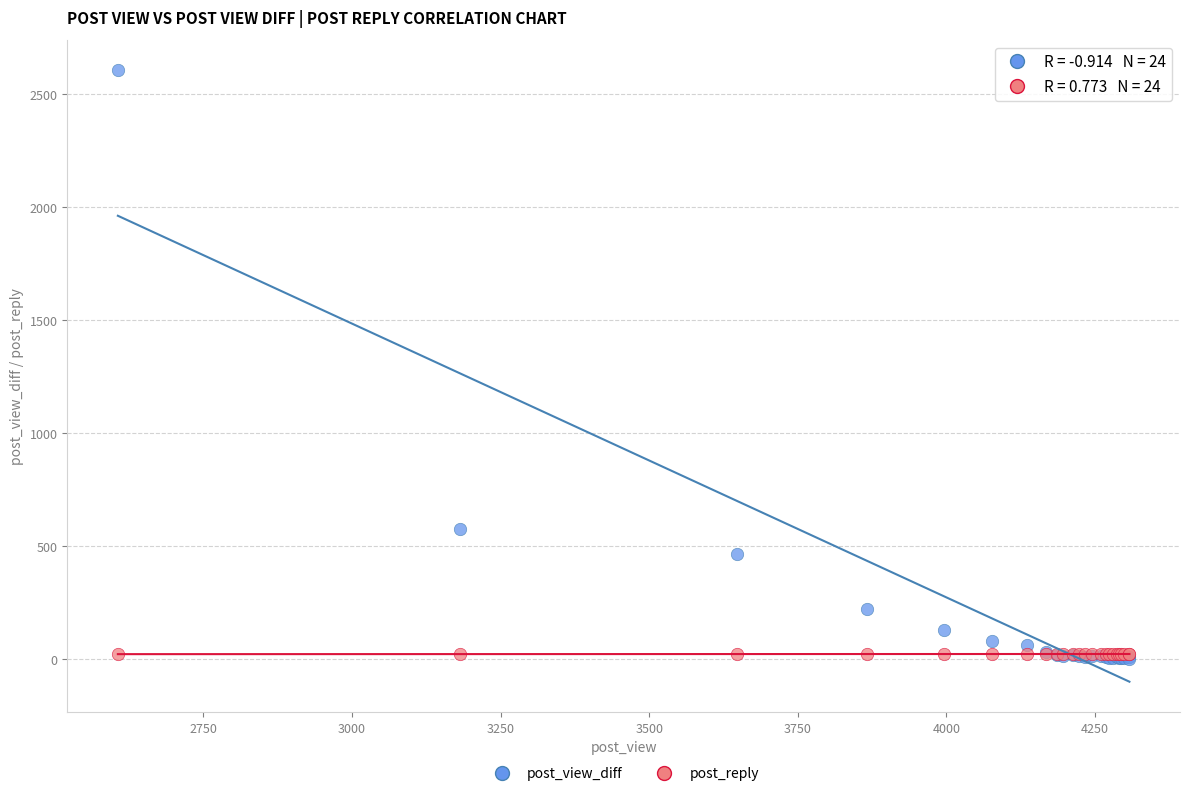

Across all series, what Y value is closest to 1303?

576